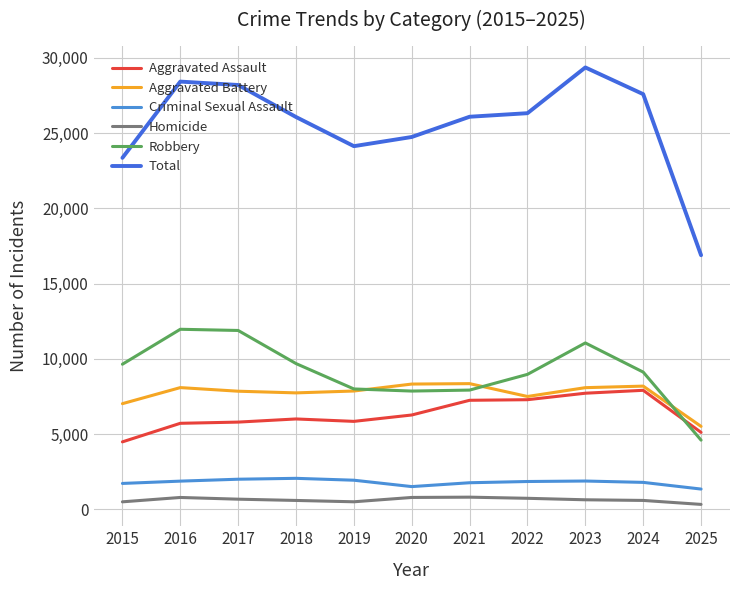

Which label corresponds to the largest value in the chart?

2023